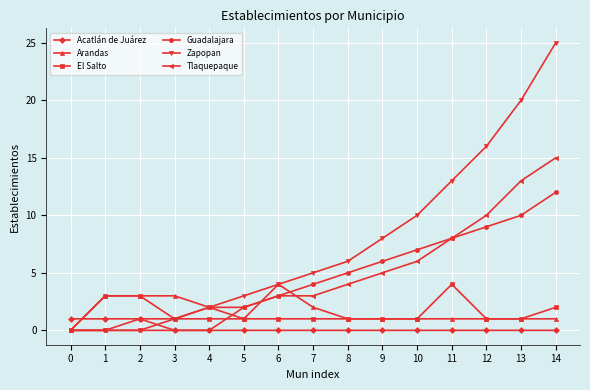

True or false: Zapopan has a value of 34 at 14.

False